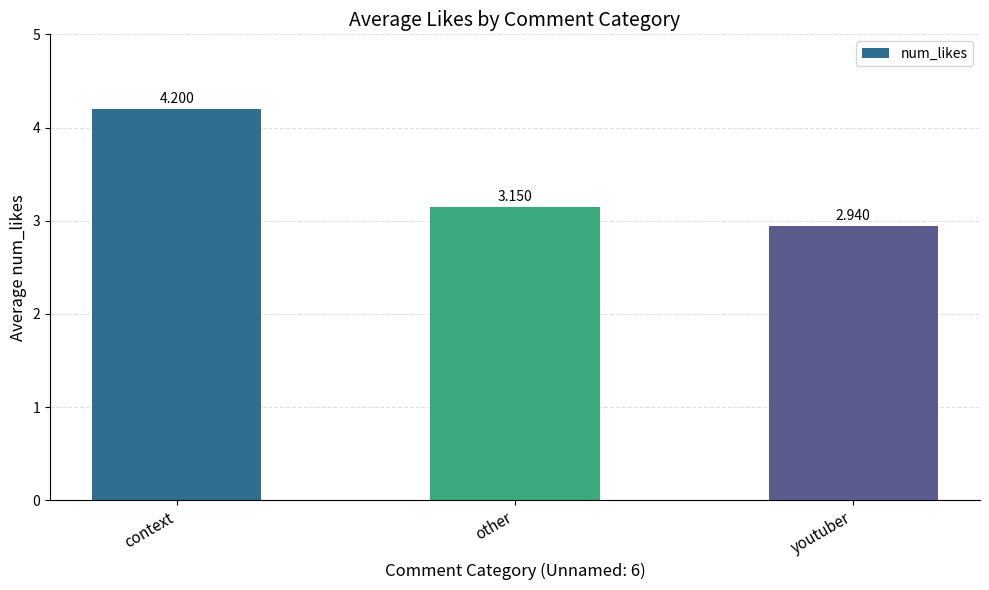

List the labels in order of value, smallest first.

youtuber, other, context